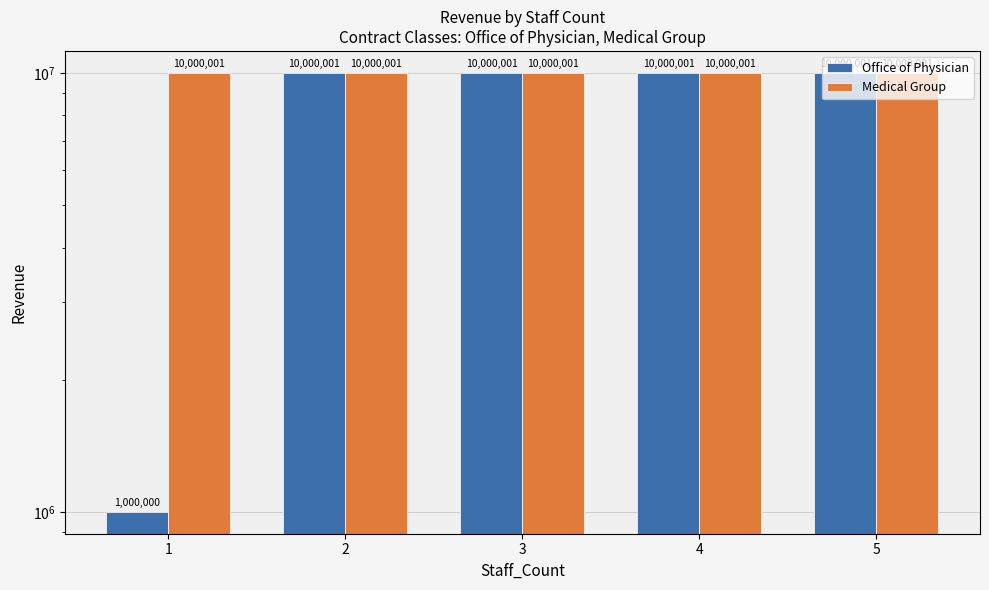

List the series in order of their overall mean, highest first.

Medical Group, Office of Physician